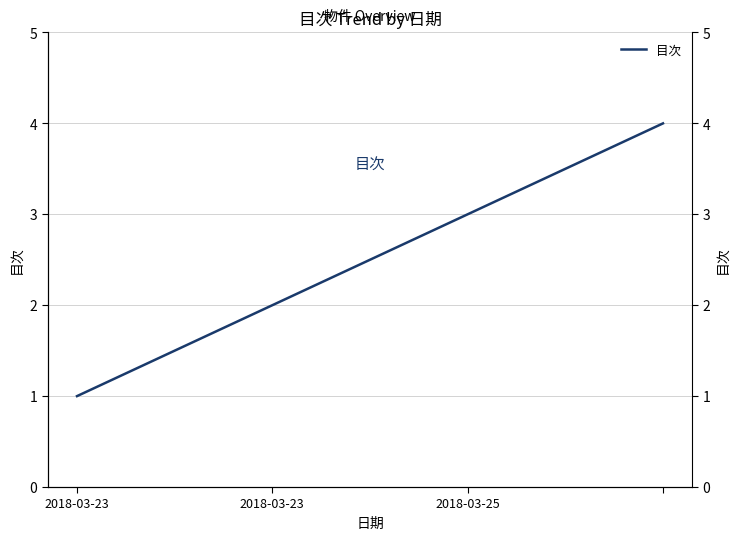

What is the sum of the values at 2018-03-23 and 2018-03-25?

5